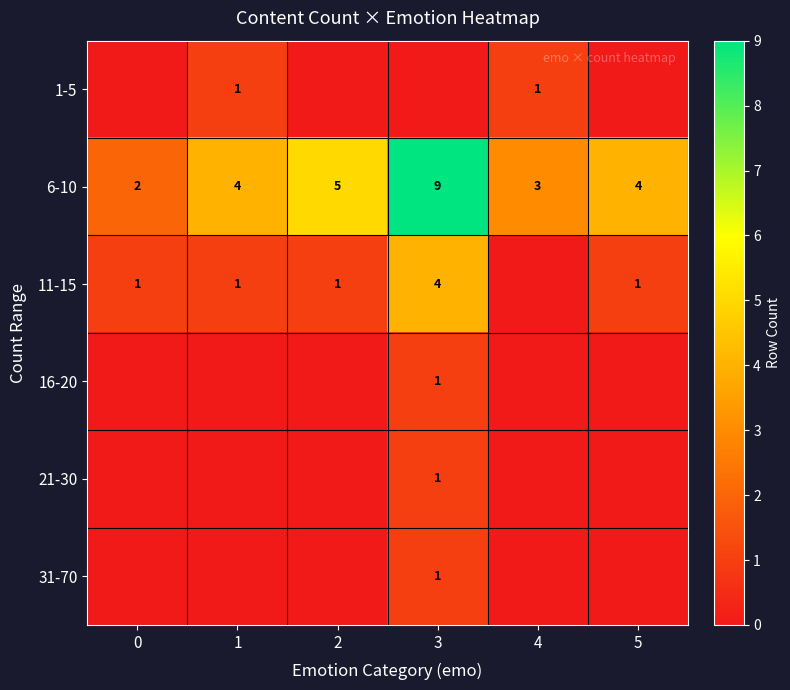

The value of 1-5 at 1 is 1. True or false?

True